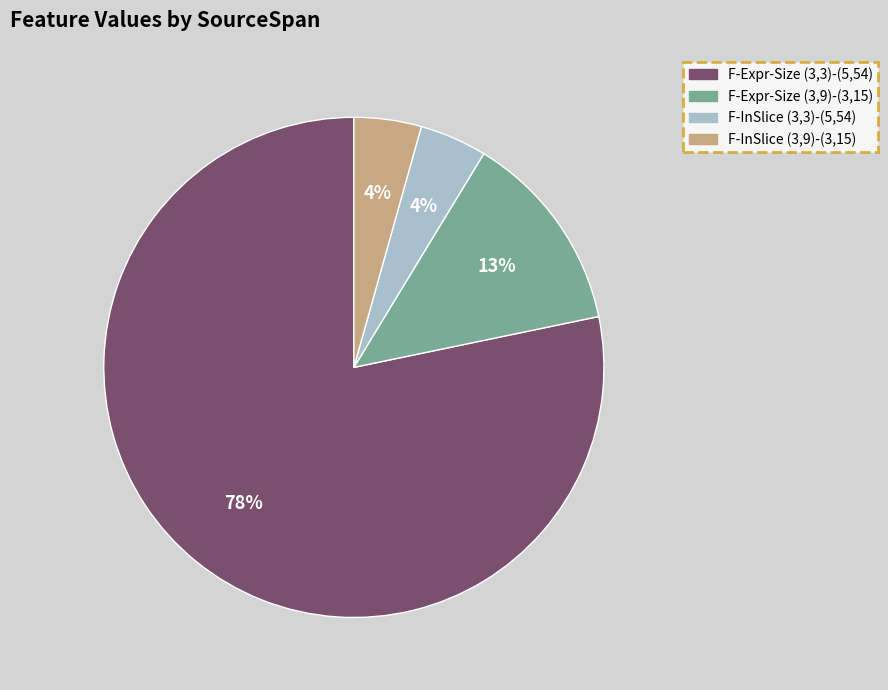

To the nearest percent, what is the average slice percentage?

25%